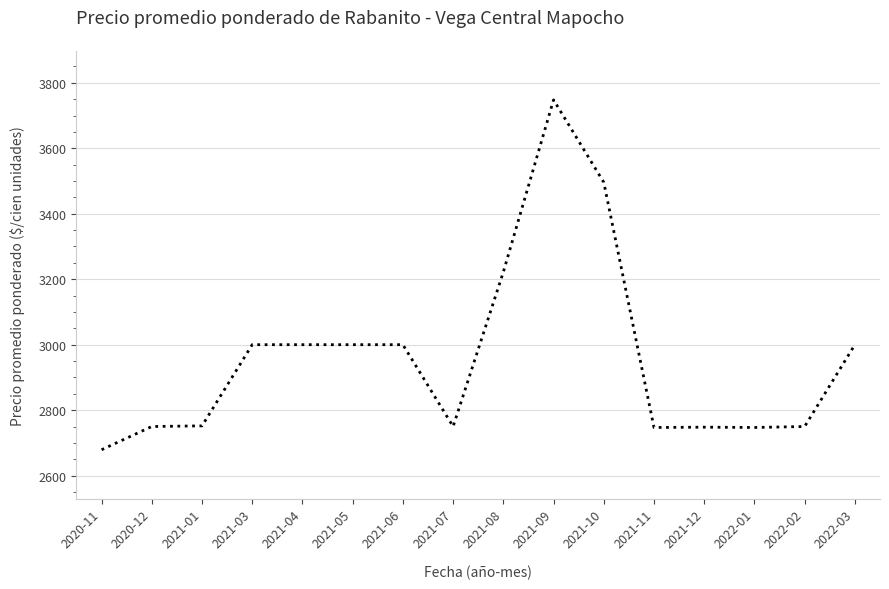

What is the average value?

2962